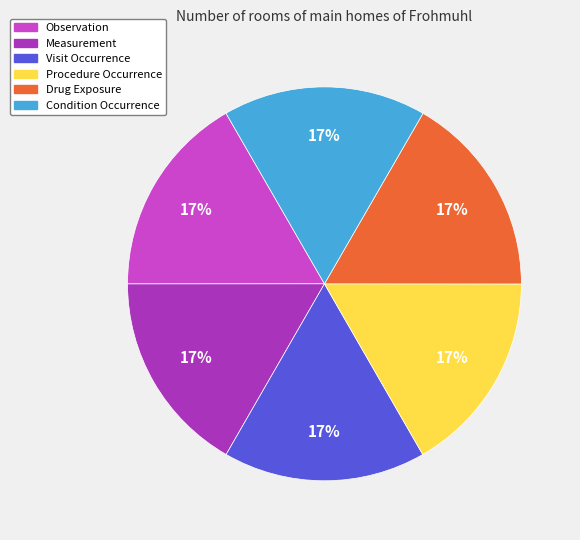

Is it true that Observation is 17% of the pie?

True